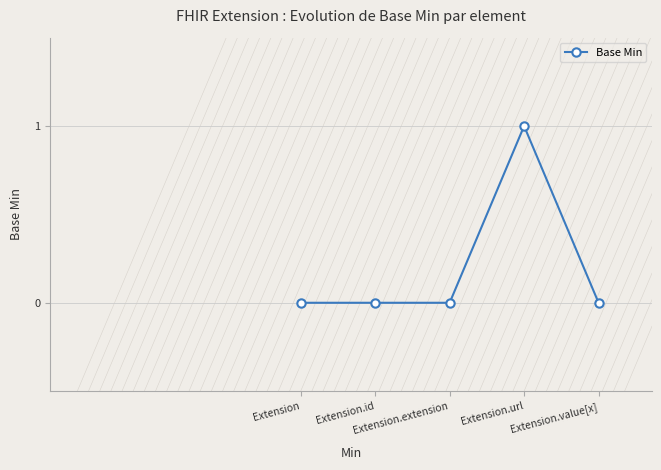

Reading right to left, extract all data points from this chart.

0	1	0	0	0